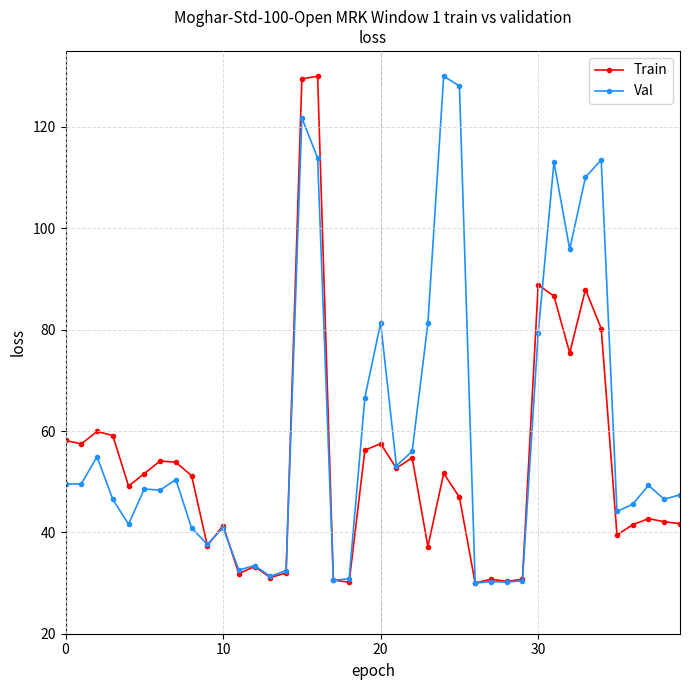

How many data points does each series have?

40